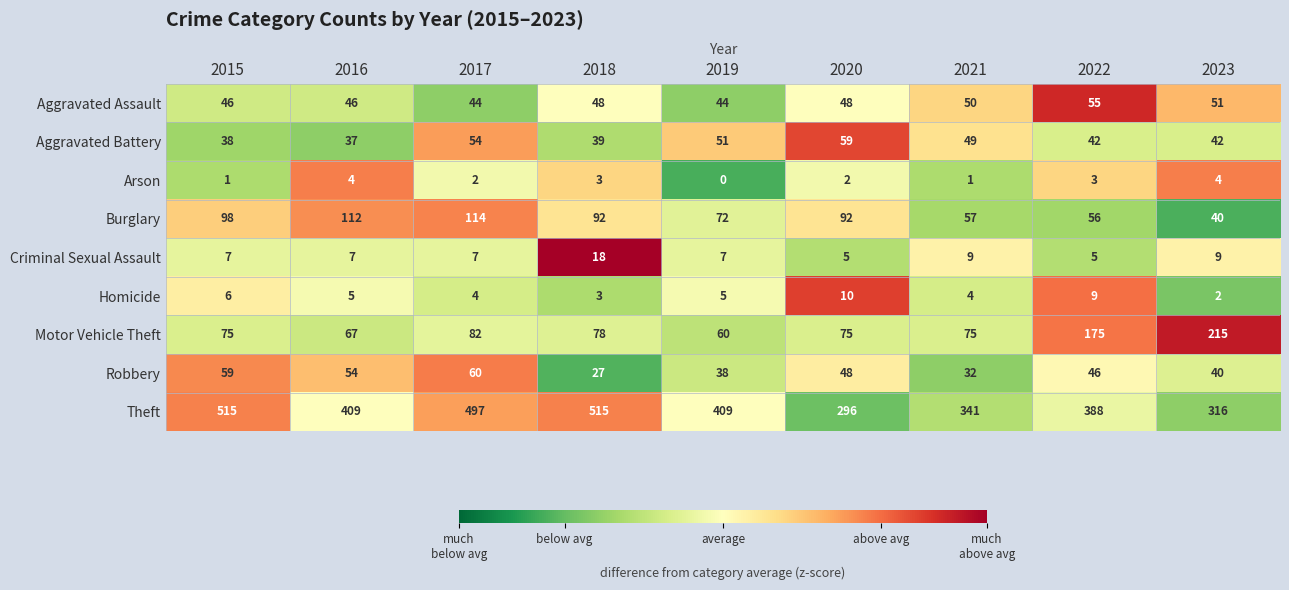

What is the approximate value of Aggravated Assault at 2023?

51